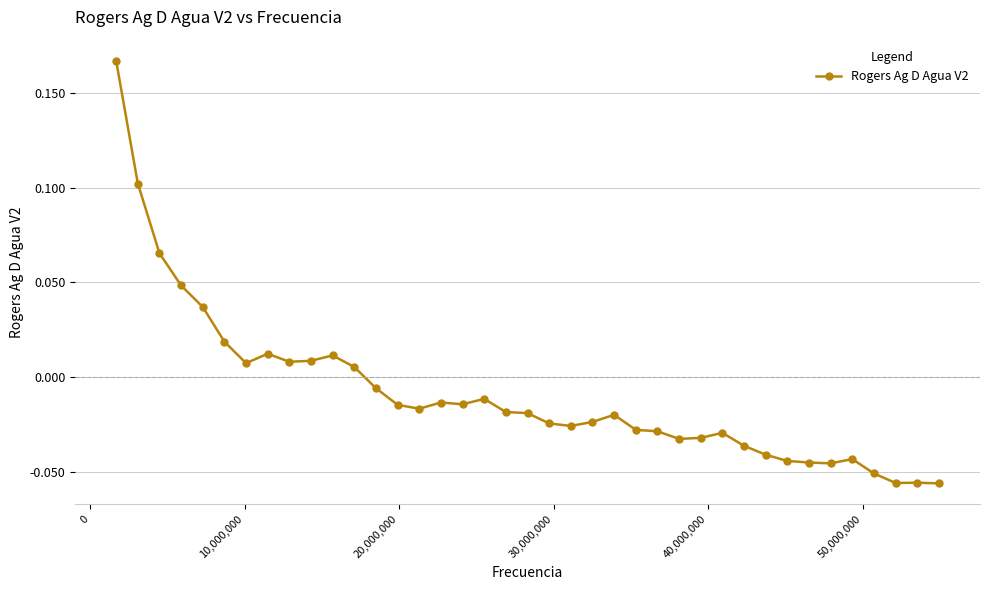

How many values exceed 0?

12